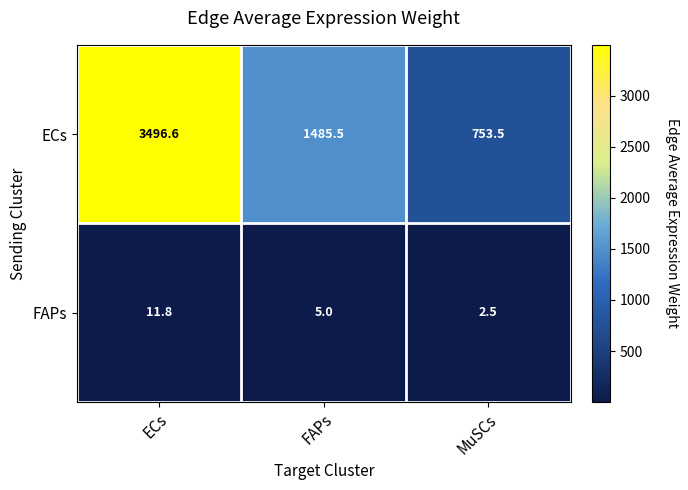

Rank the categories by ECs value from lowest to highest.

MuSCs, FAPs, ECs